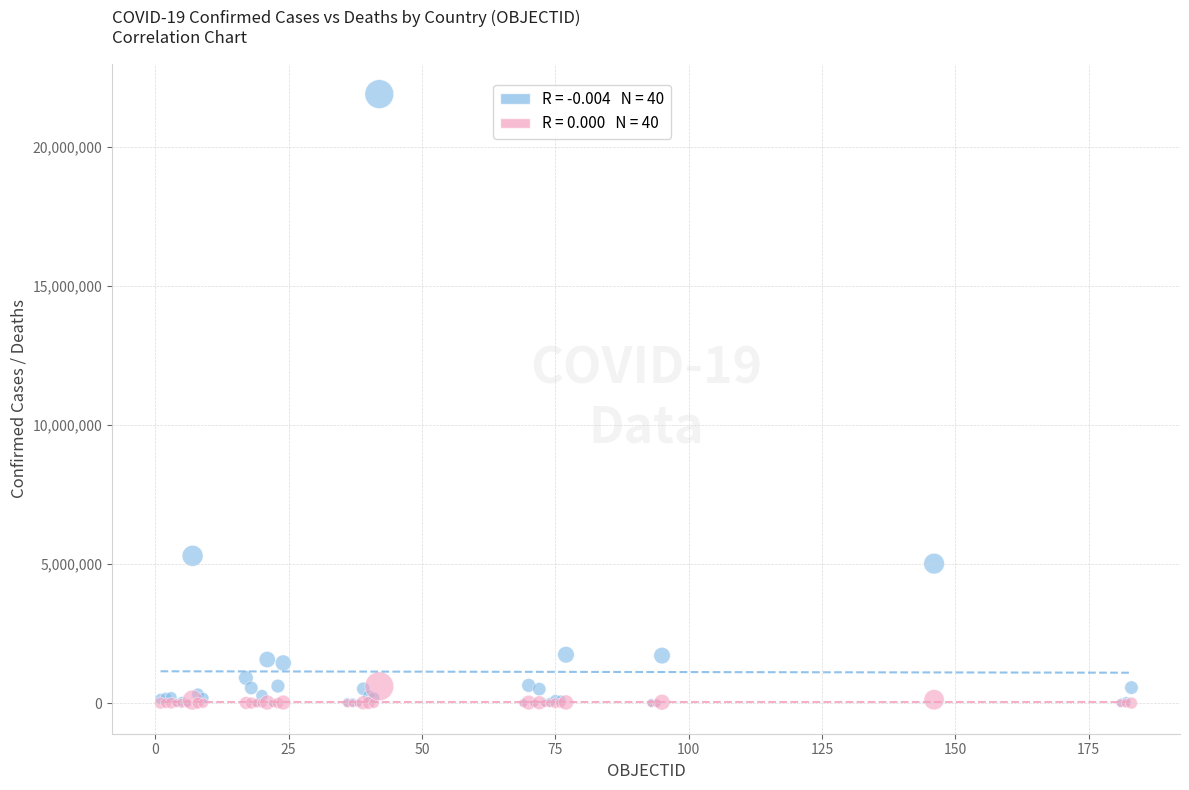

Across all series, what Y value is closest to 10948514?

5299418